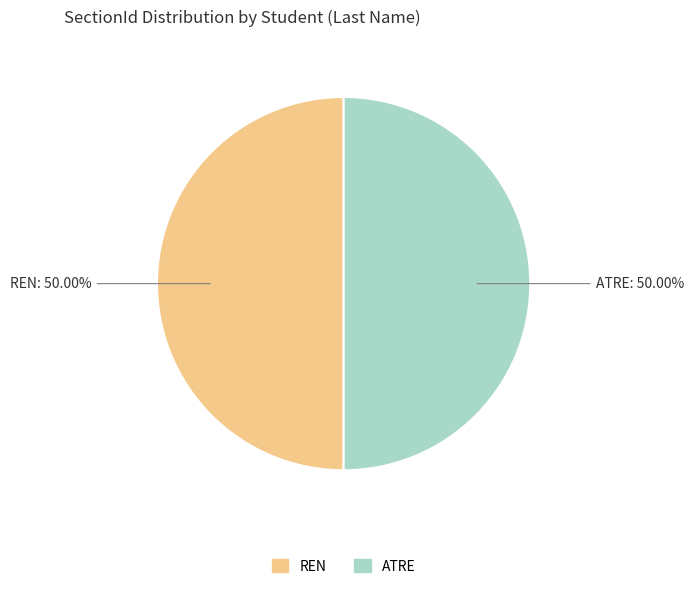

Combined, do ATRE and REN account for over 50%?

Yes